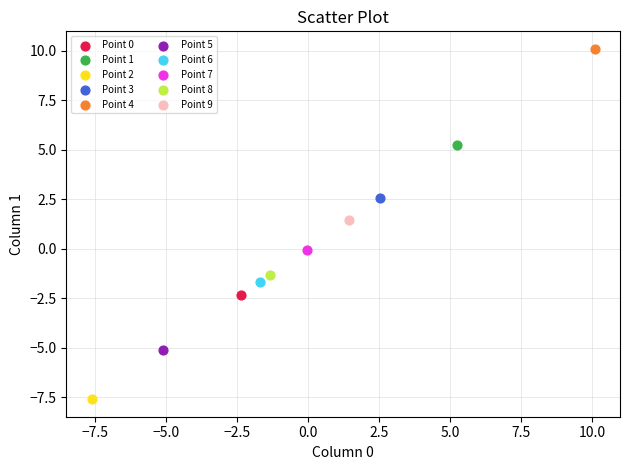

Which series reaches the minimum Y coordinate?

Point 2